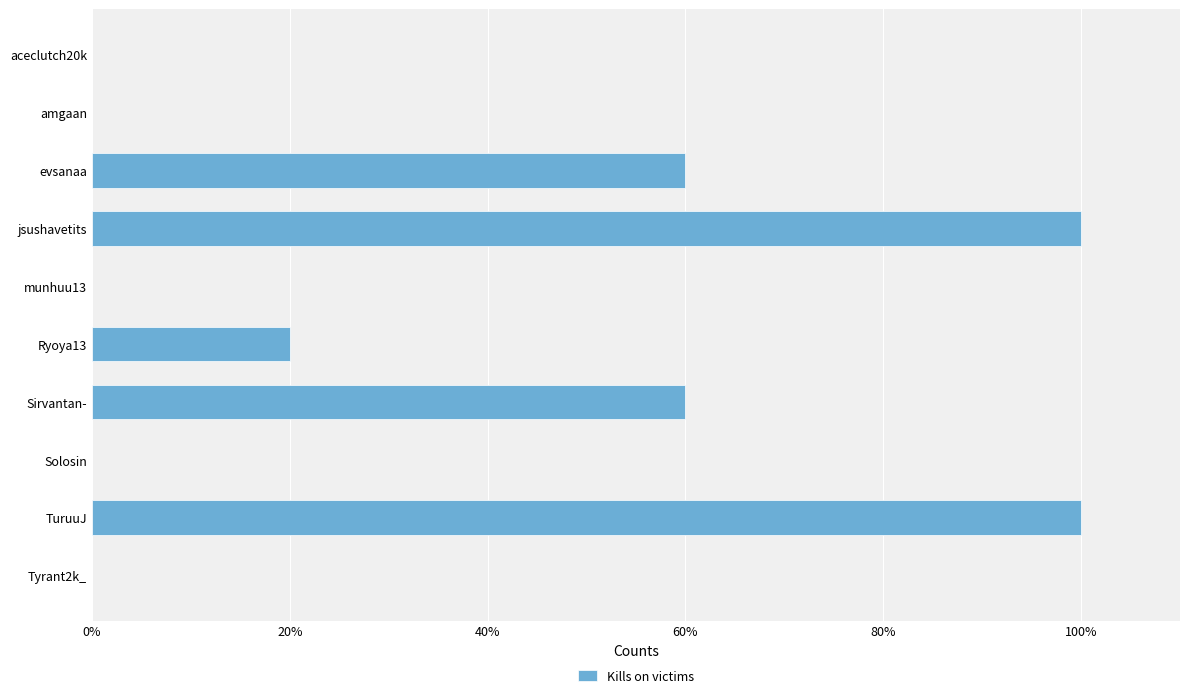

The chart shows a value of 64 at amgaan. True or false?

False